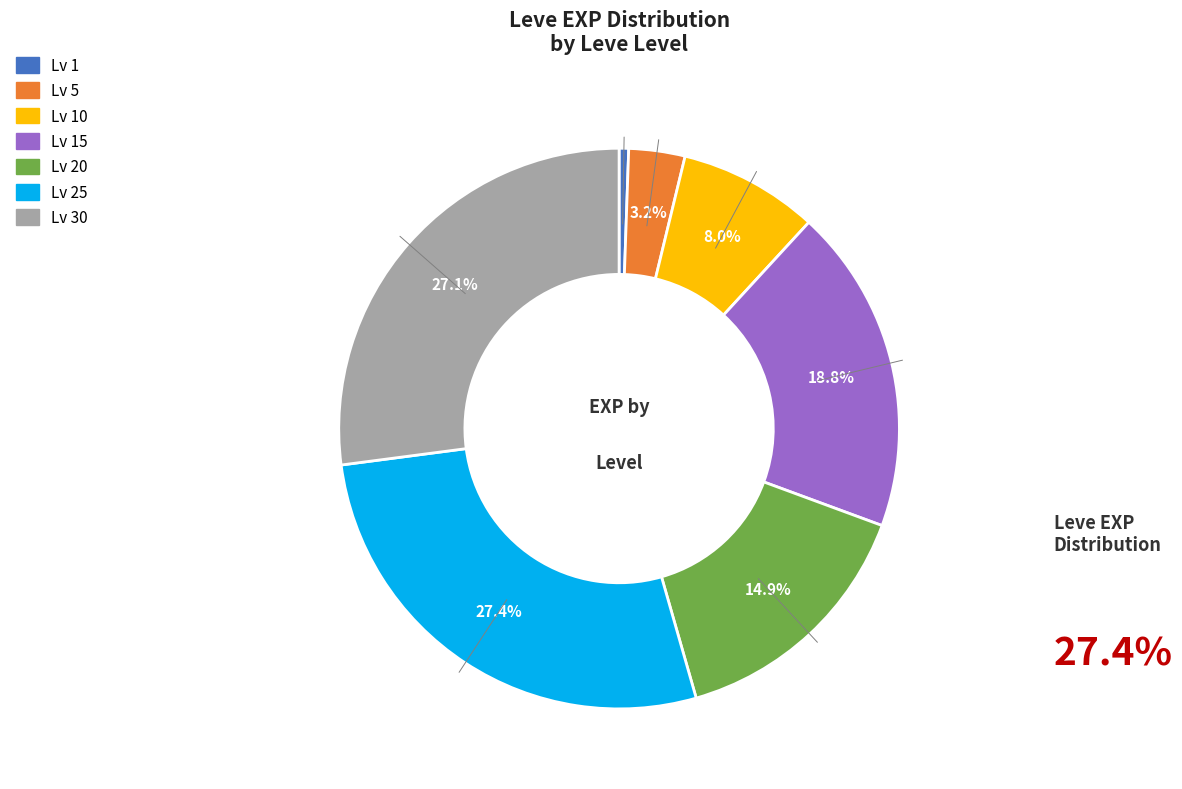

Is there any slice that represents more than half of the pie?

No